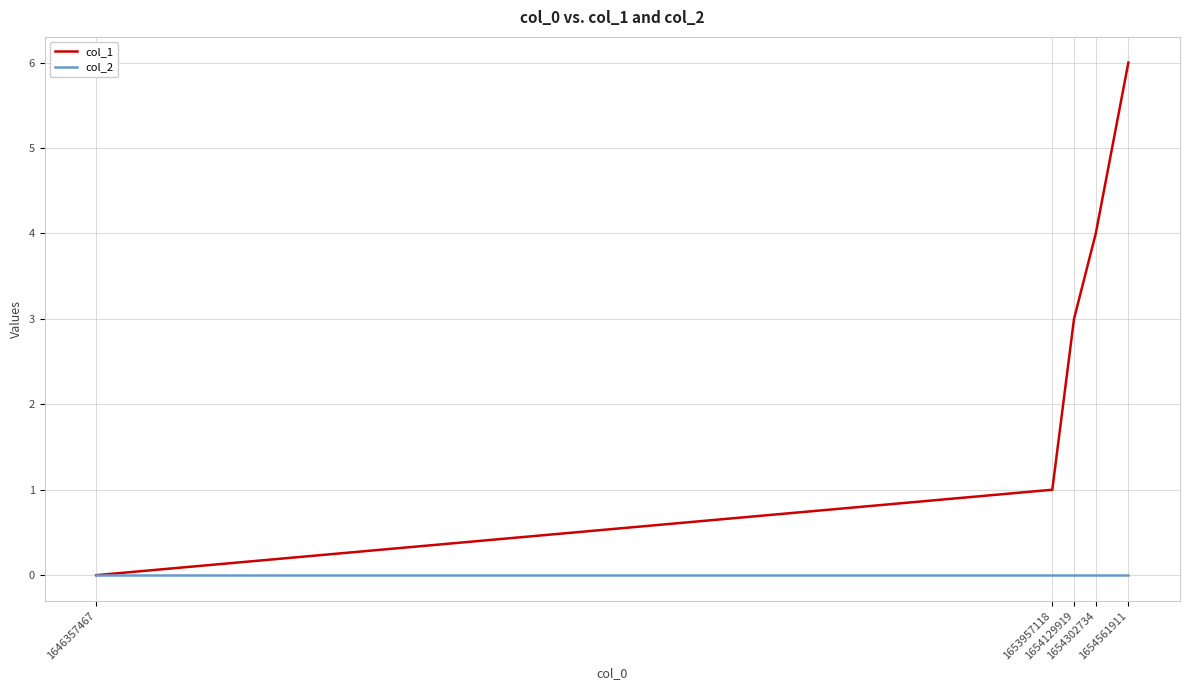

Which series has the largest range (max minus min)?

col_1